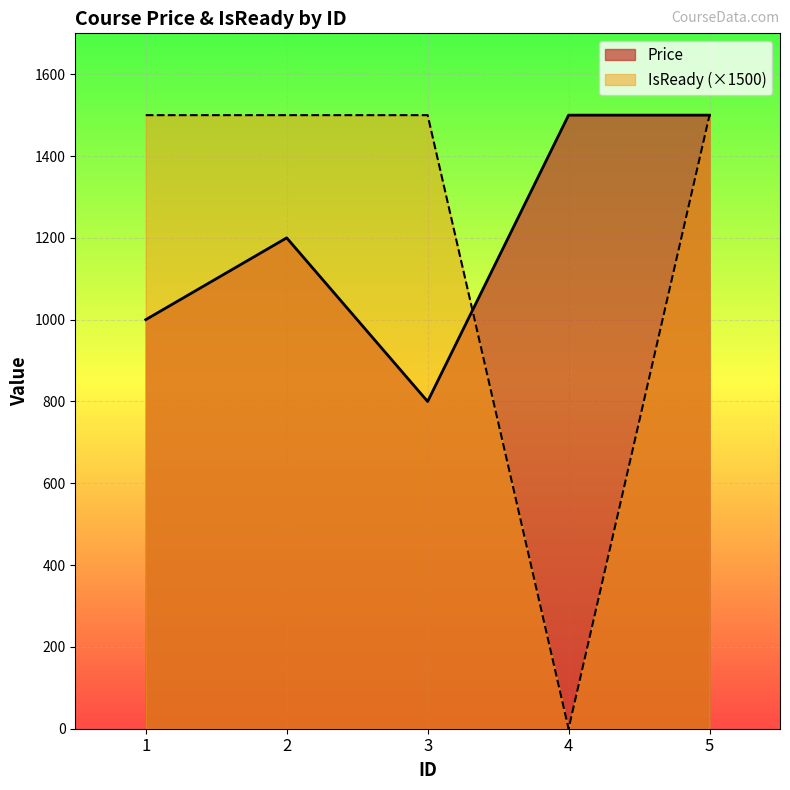

What is the value of the Price point at the 2nd from the left?

1200